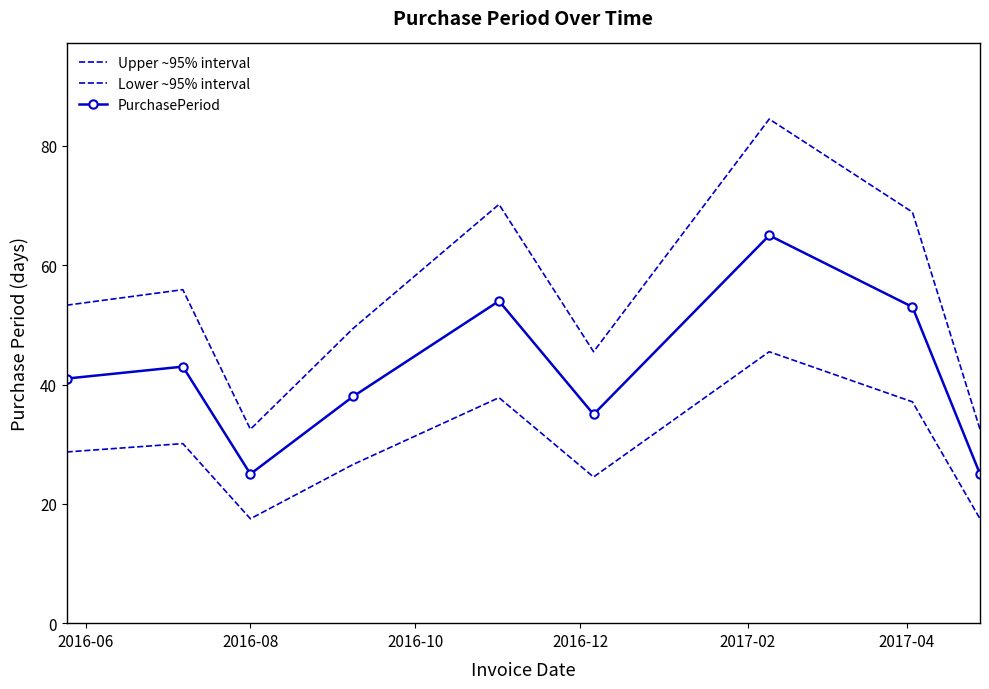

True or false: PurchasePeriod and Lower ~95% interval intersect in this chart.

False